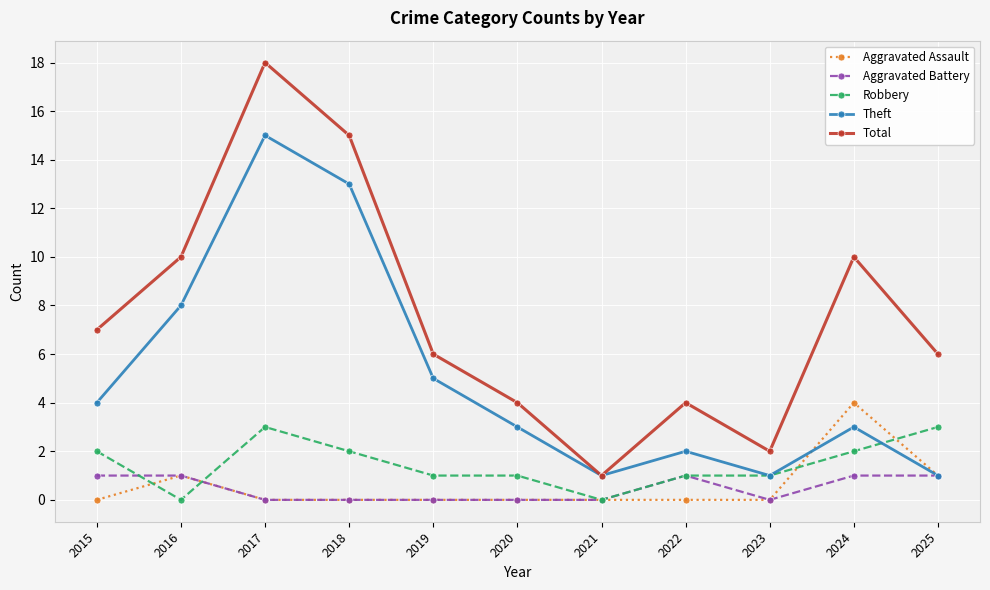

Count the Aggravated Assault values in the range 0 to 1.

10